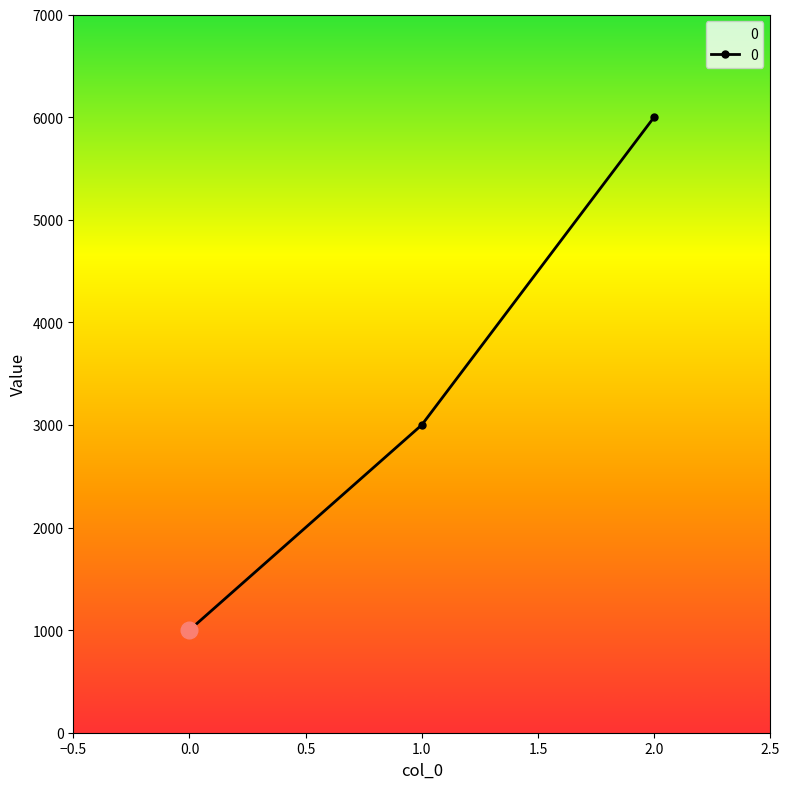

What is the approximate value at 1.0?

3000